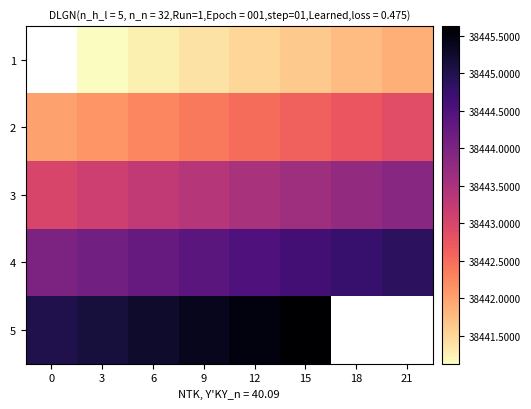

What is the average value of the 2 series?

38442.4